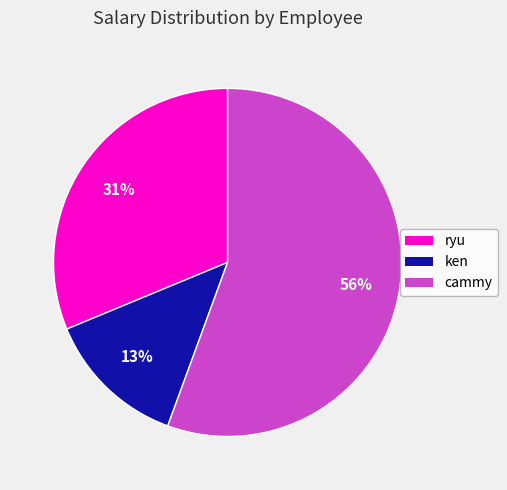

How many segments does this pie chart have?

3